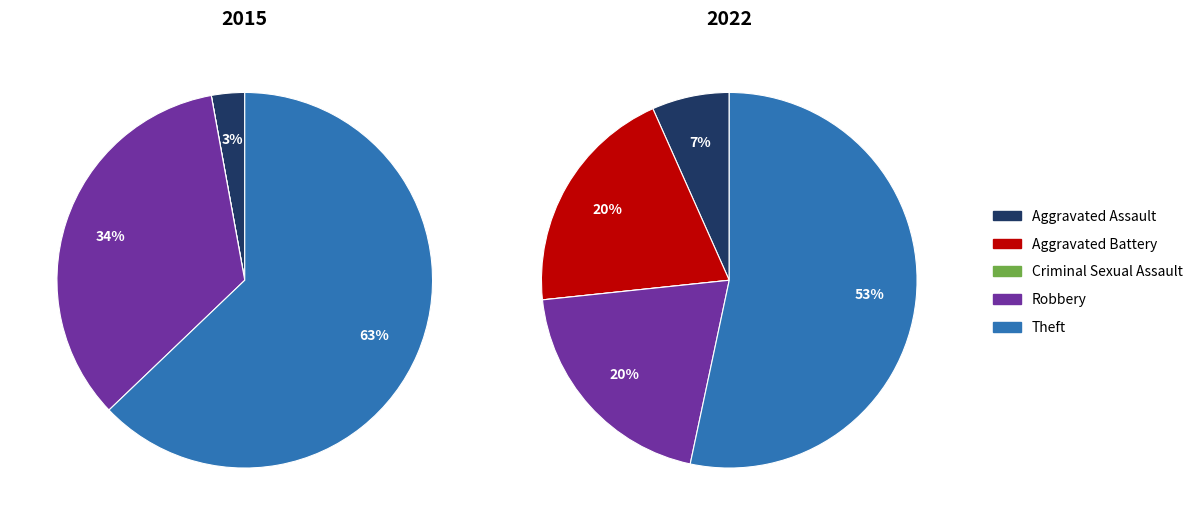

What percentage is the Robbery slice, to the nearest percent?

34%